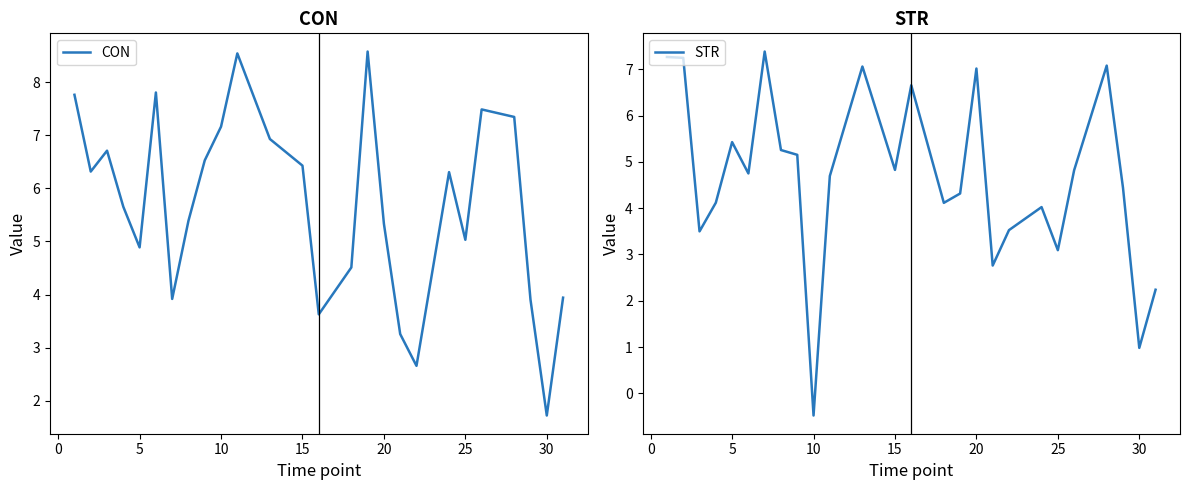

Which category has the lowest value in the STR series?

10